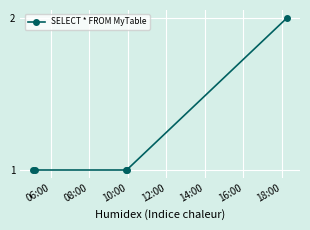

Count the values in the range 1 to 2.

5